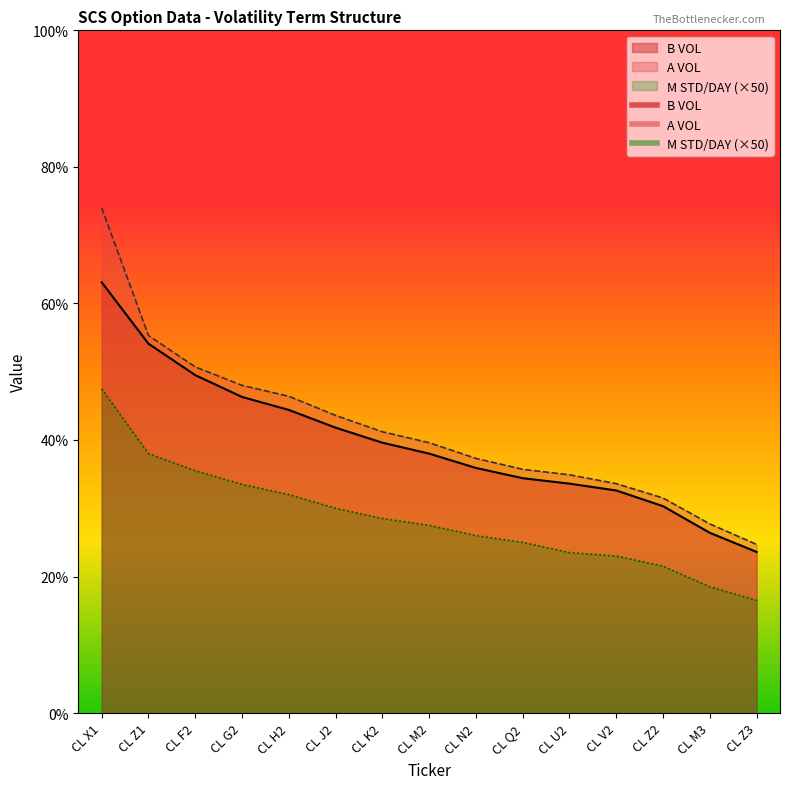

What is the total value across all series at CL G2?

127.8